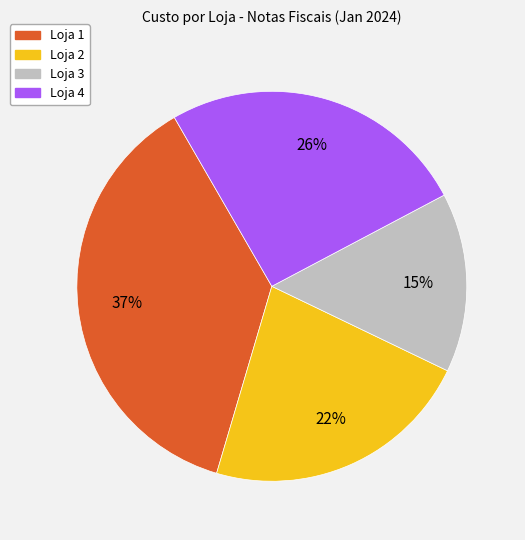

Is there any slice that represents more than half of the pie?

No